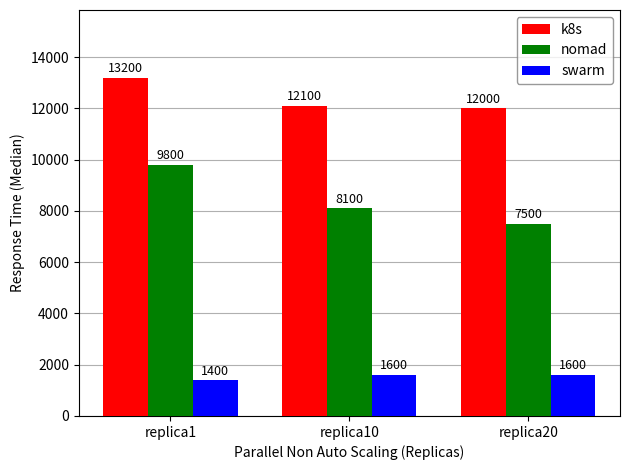

Are the bars grouped side by side (vs. stacked)?

Yes